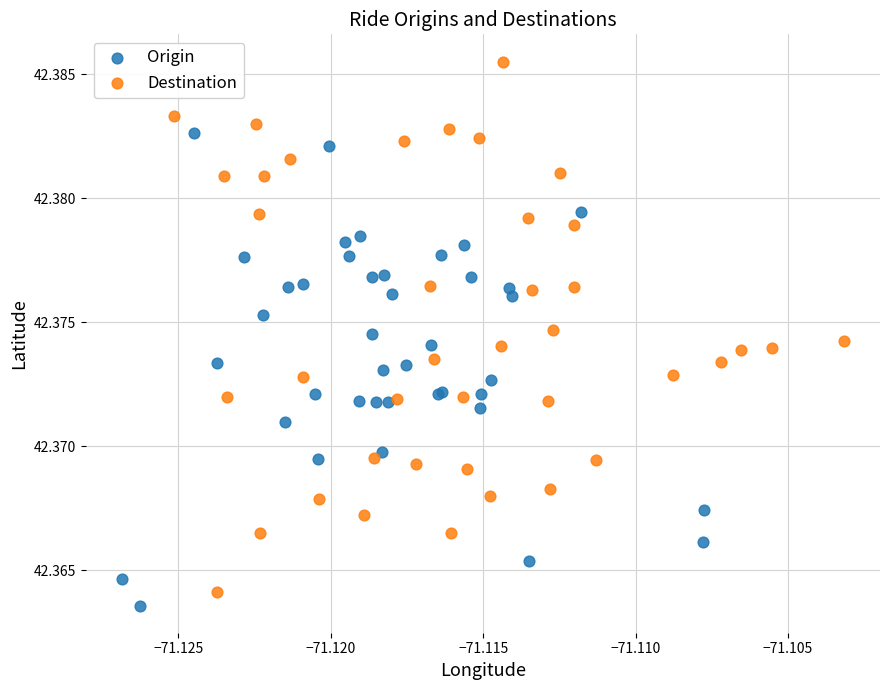

Which series contains the highest Y value?

Destination